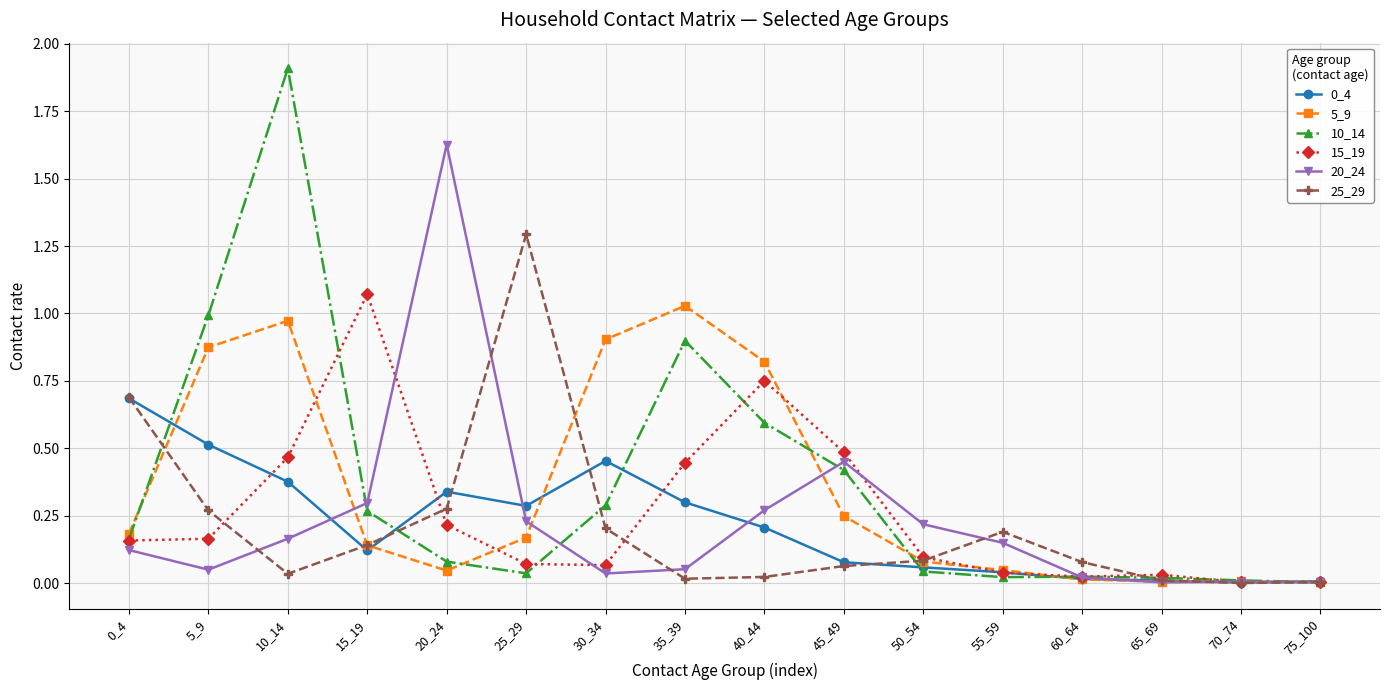

Where is the first local minimum for 0_4?

15_19